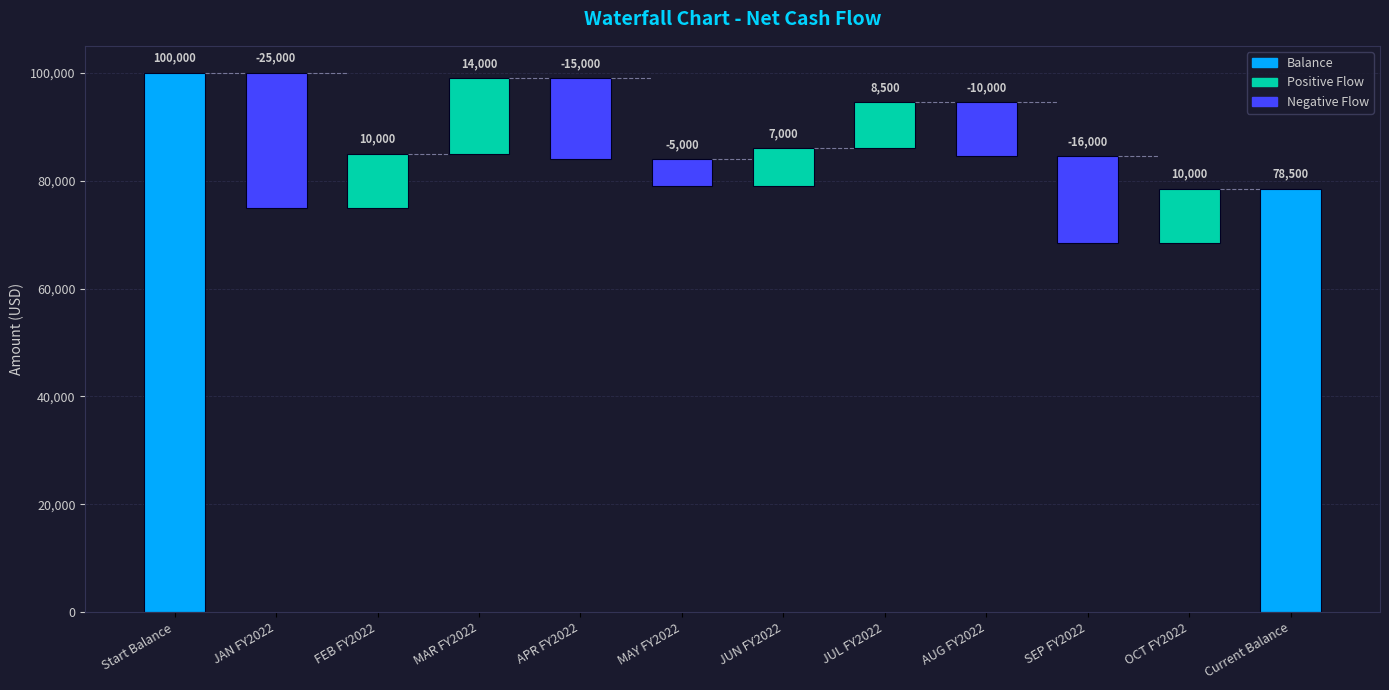

At which label is the value closest to 52500?

Current Balance